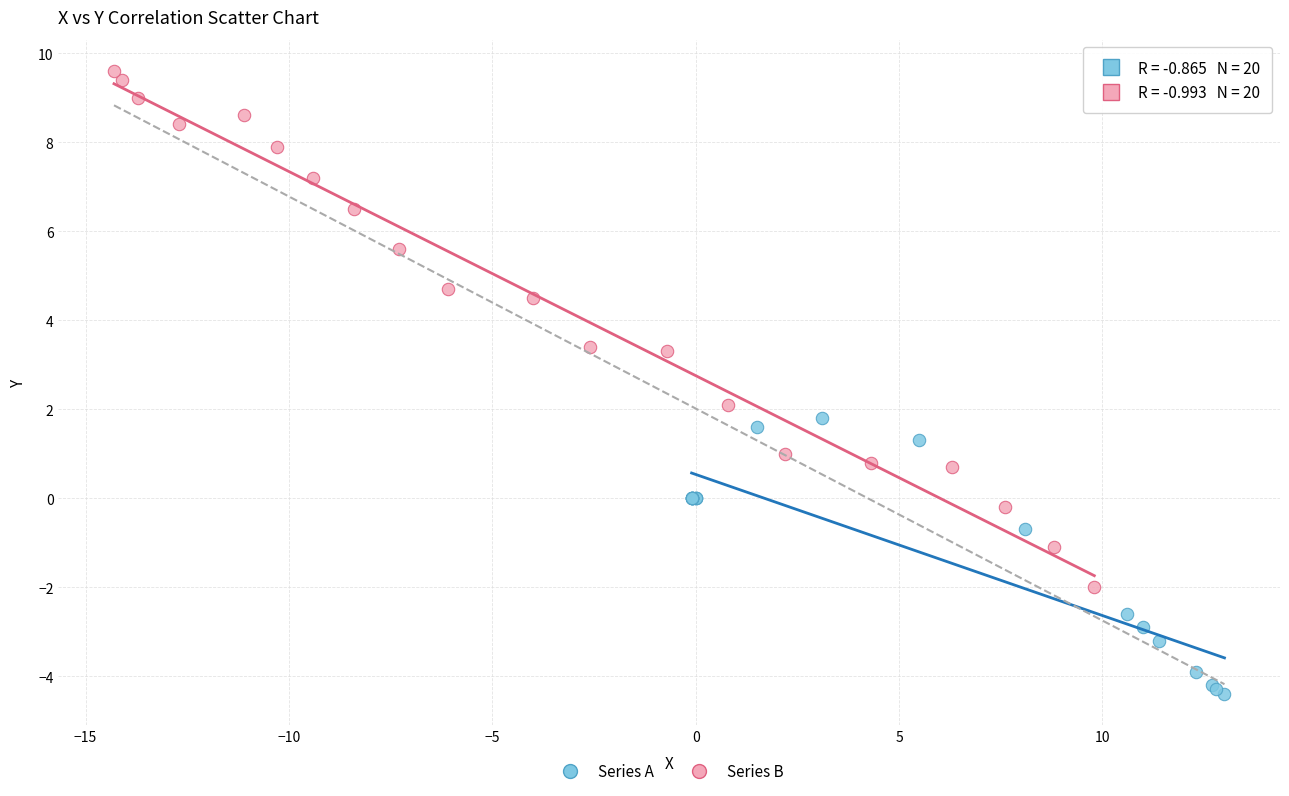

Which series has the largest Y range (max minus min)?

Series B